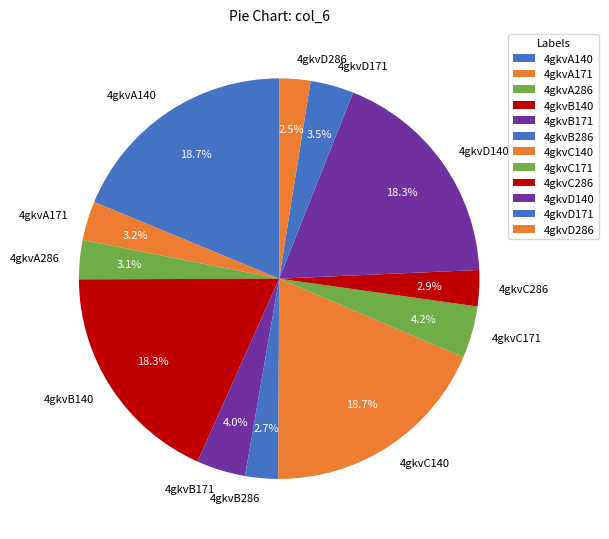

To the nearest percent, what portion does 4gkvA286 represent?

3%